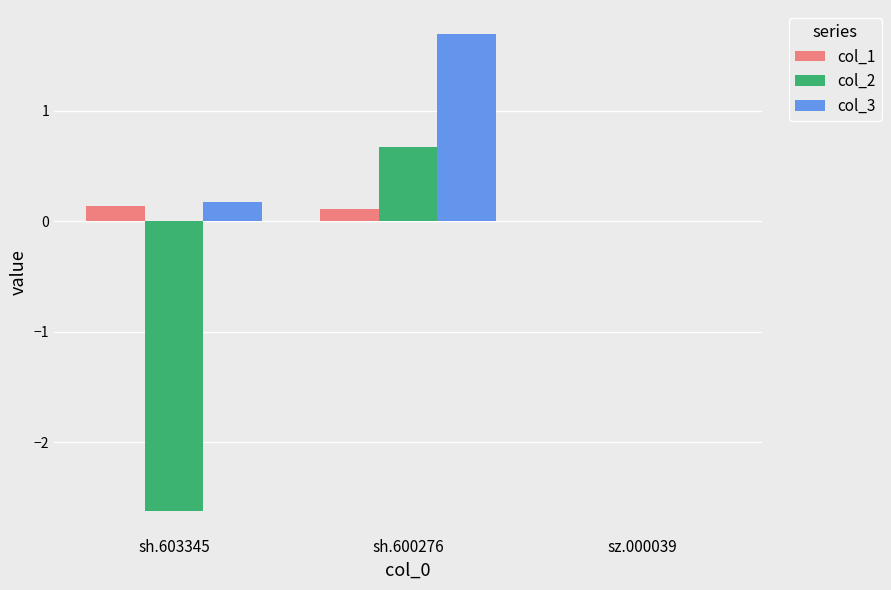

Which label corresponds to the largest value in the chart?

sh.600276